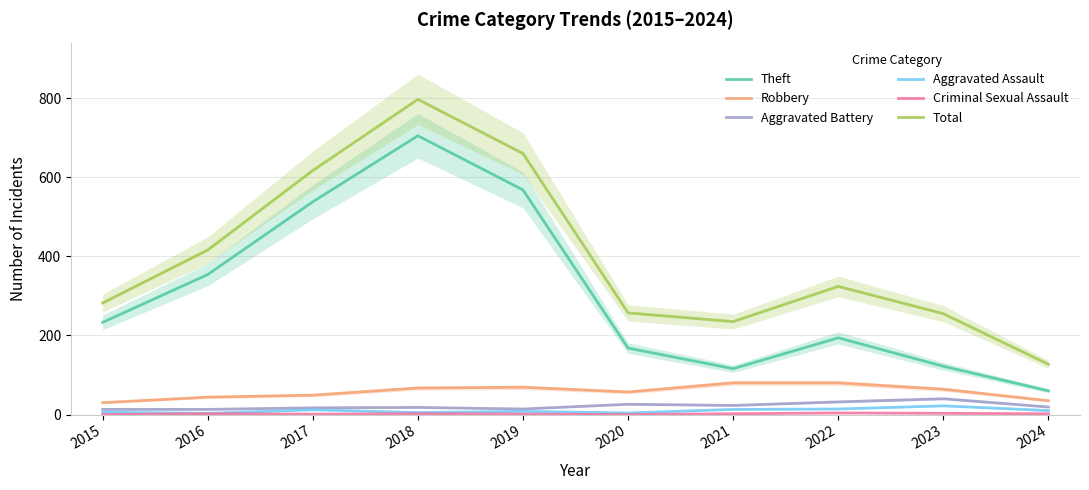

True or false: Robbery has more than 2 points higher than both neighbors.

False